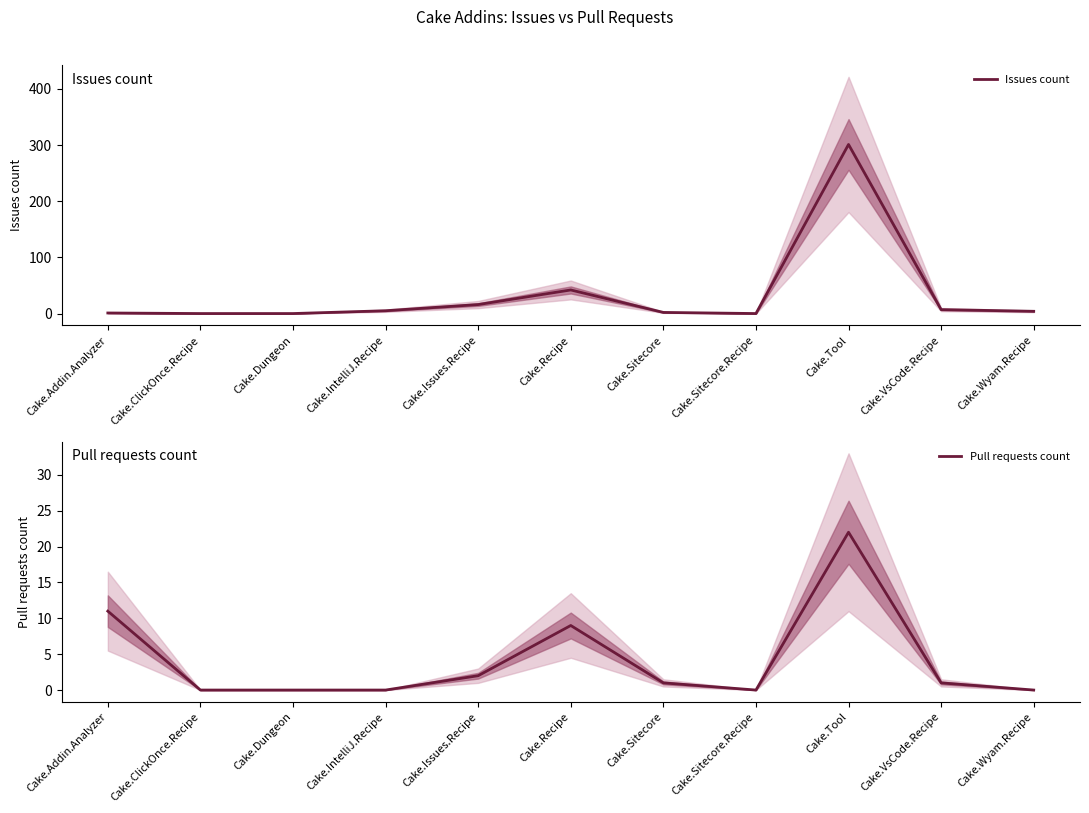

The Issues count series shows 4 at Cake.Wyam.Recipe. True or false?

True